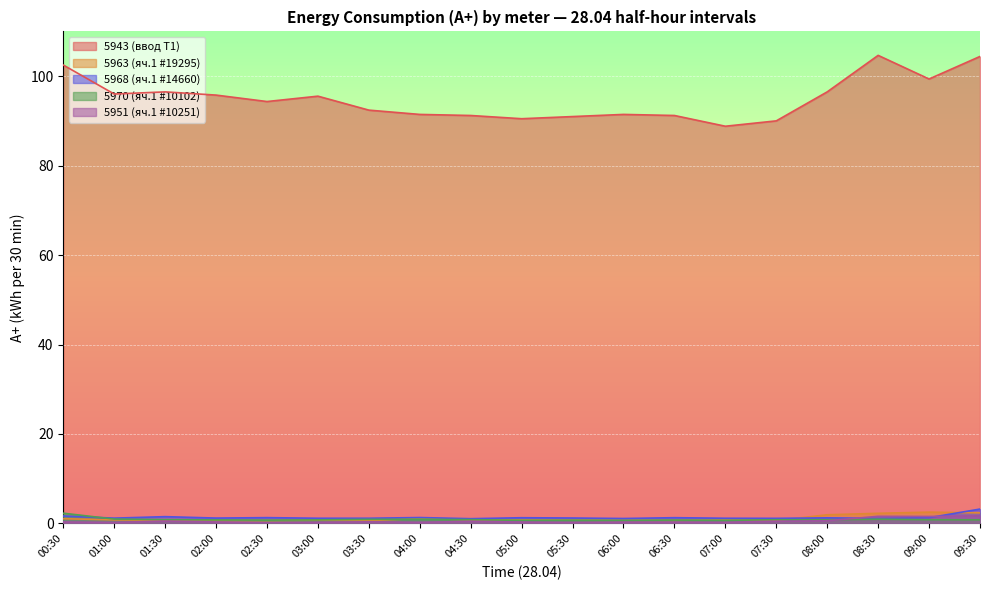

Where is the first local minimum for 5968 (яч.1 #14660)?

01:00